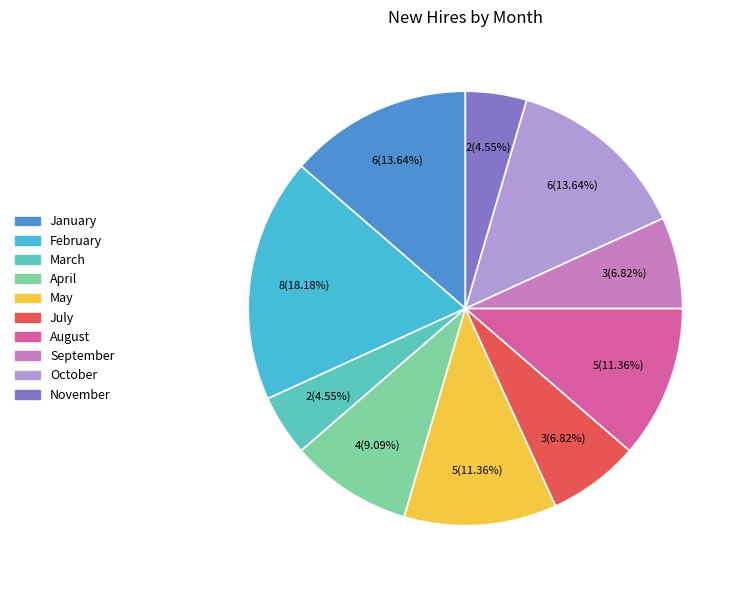

Is there a majority slice in this chart?

No